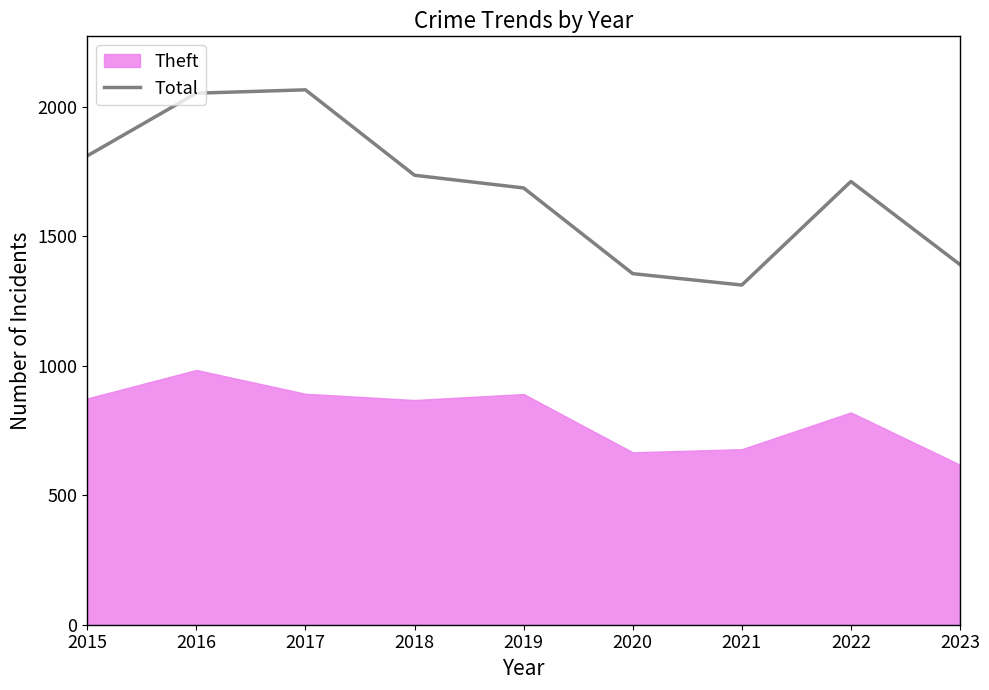

True or false: the data has more than 0 interior local peaks.

True